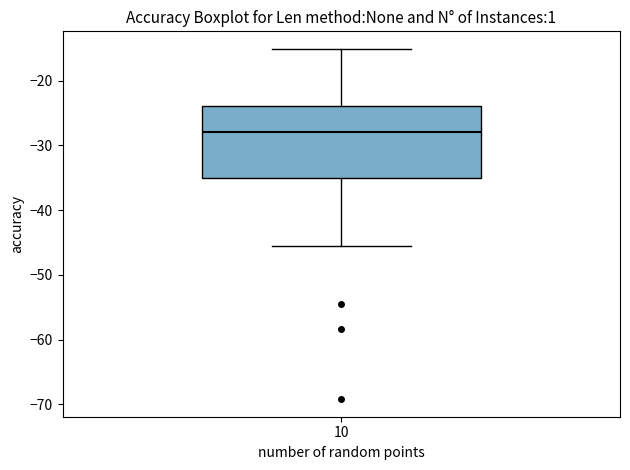

Where is the lower edge of the box at x = 10 on the y-axis? The values are not printed on the chart, so give them approximately, as read against the axis.

-35